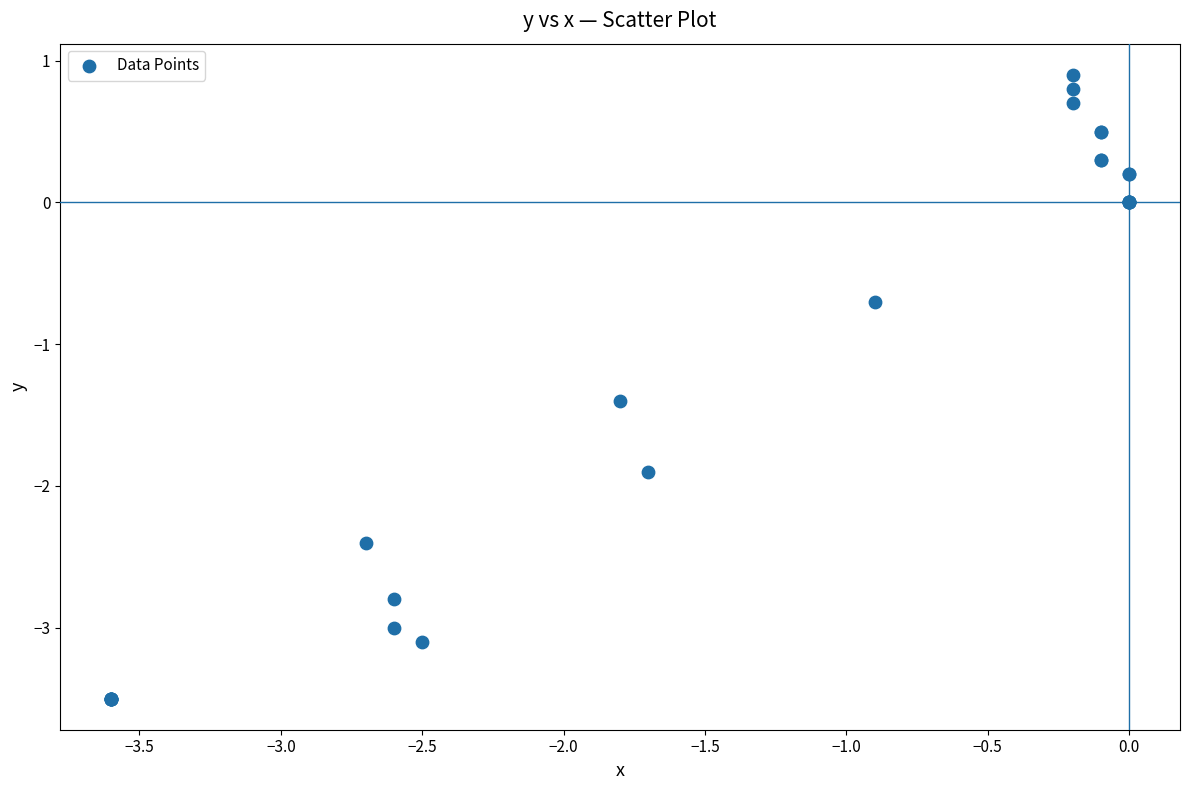

What Y value in the scatter plot is closest to -1?

-0.7